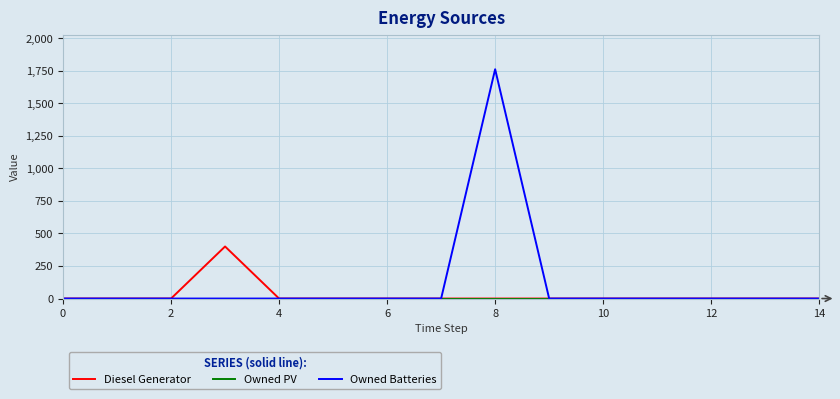

How many distinct data groups are displayed?

3